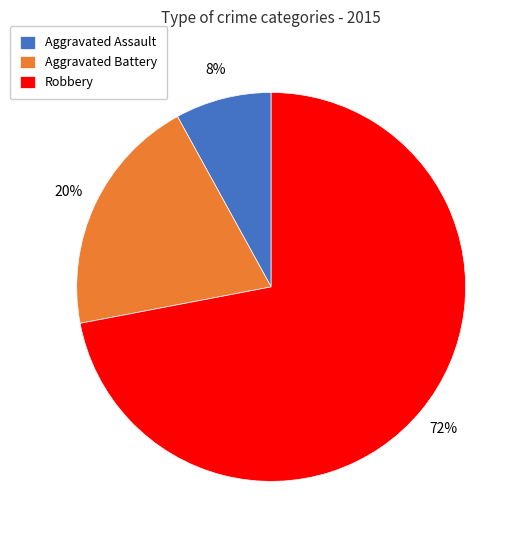

The Aggravated Battery slice represents 32% of the pie. True or false?

False